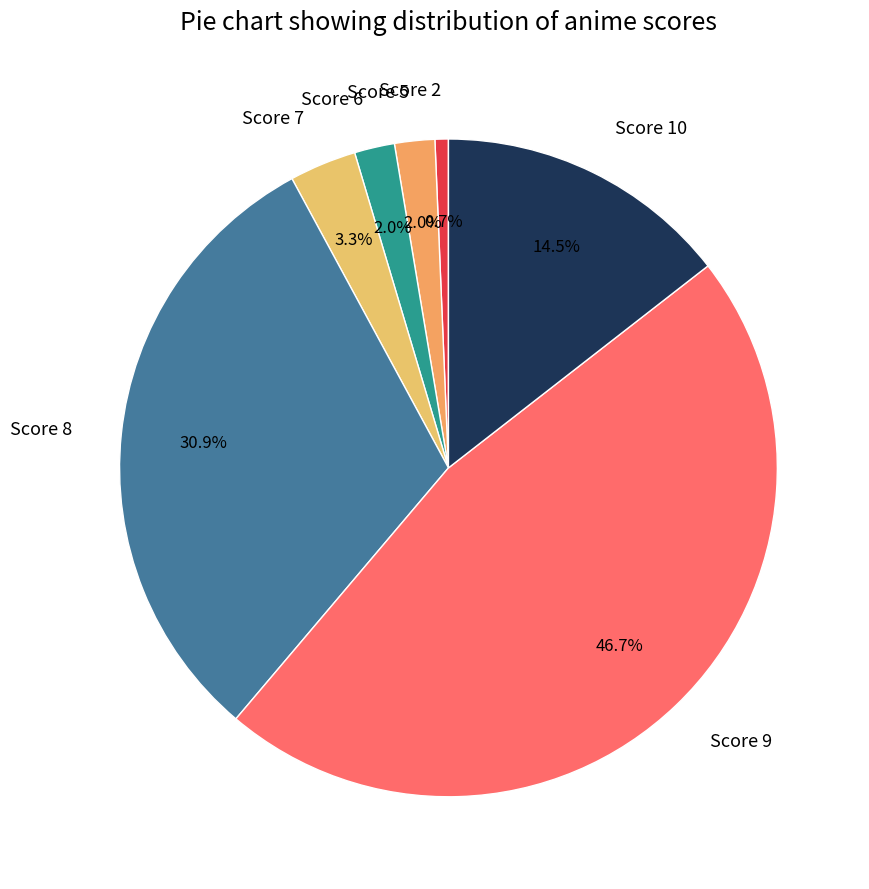

What is the ratio of the value at Score 7 to the value at Score 6?

1.7